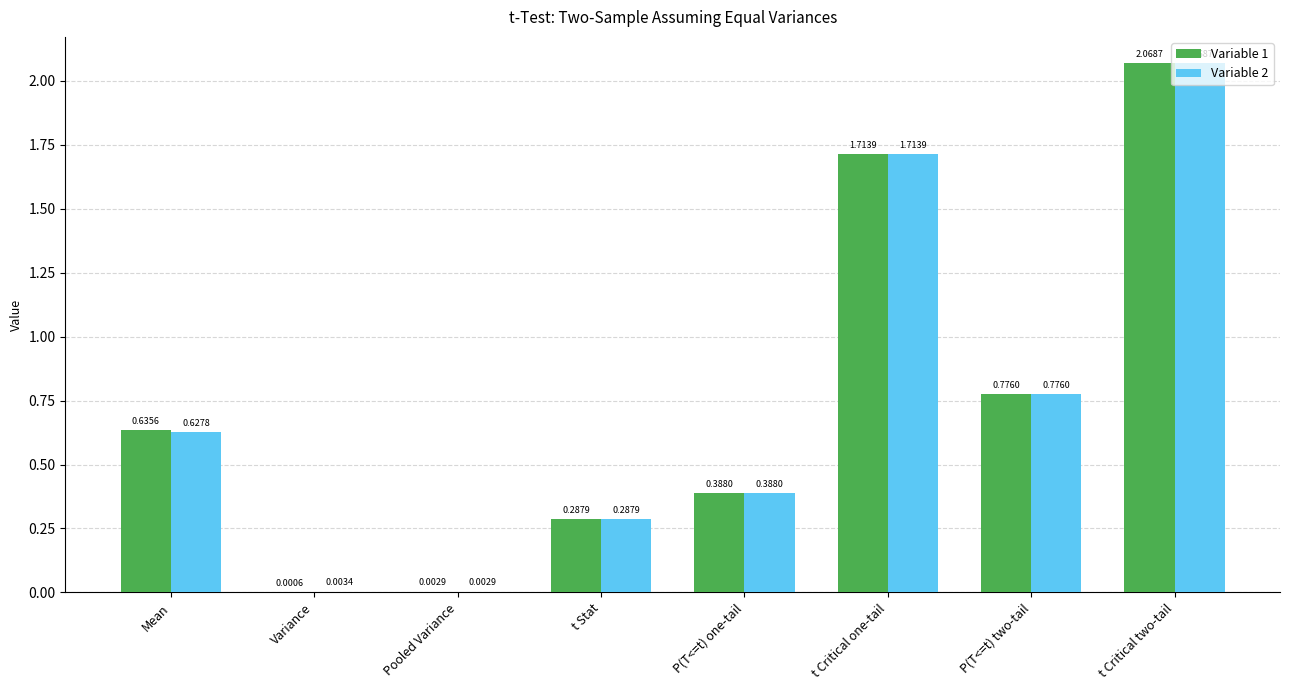

Is the value of Variable 1 at Mean greater than the value of Variable 2 at Pooled Variance?

Yes